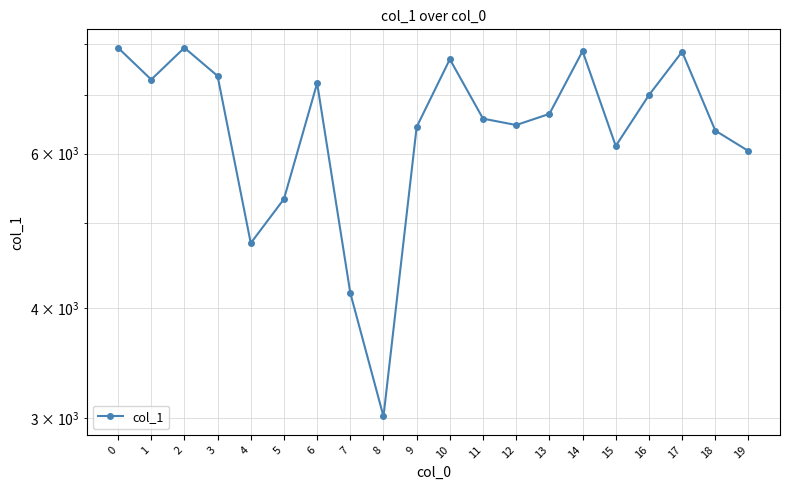

At which category does the data reach its first local valley?

1